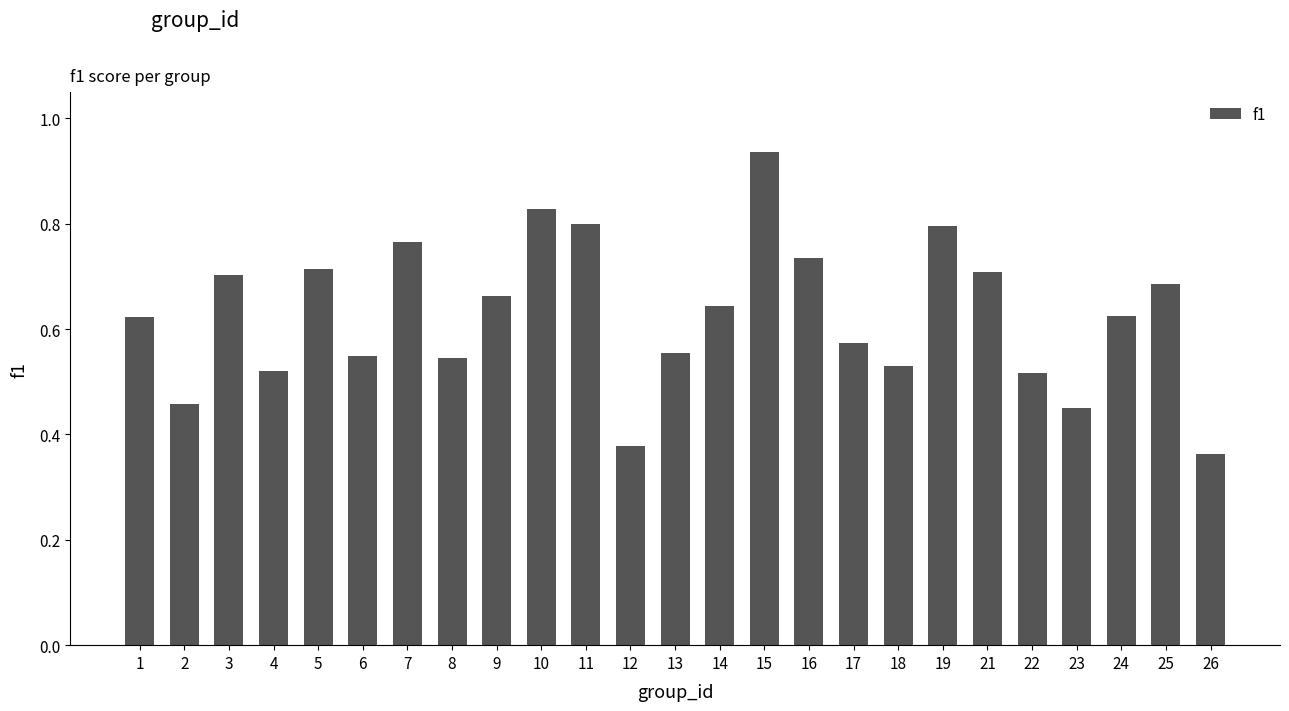

What is the difference between the values at 15 and 11?

0.1